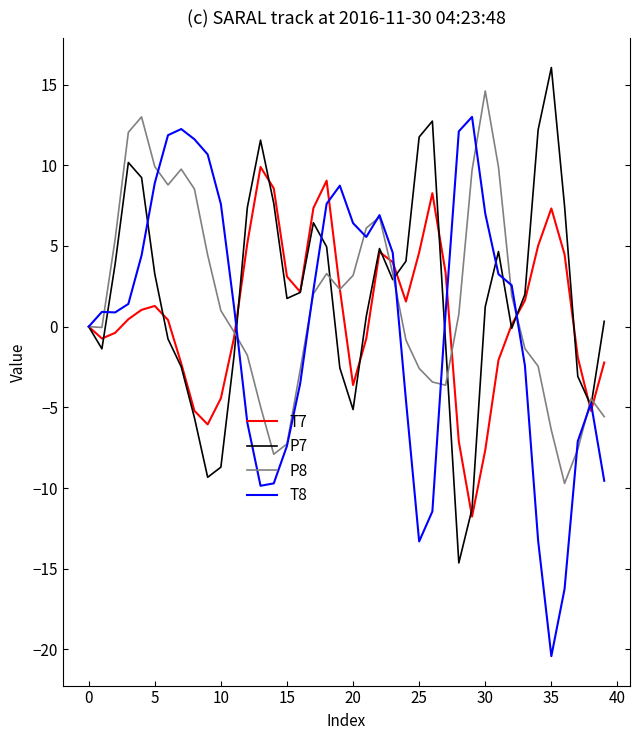

What is the minimum value for P8?

-9.7